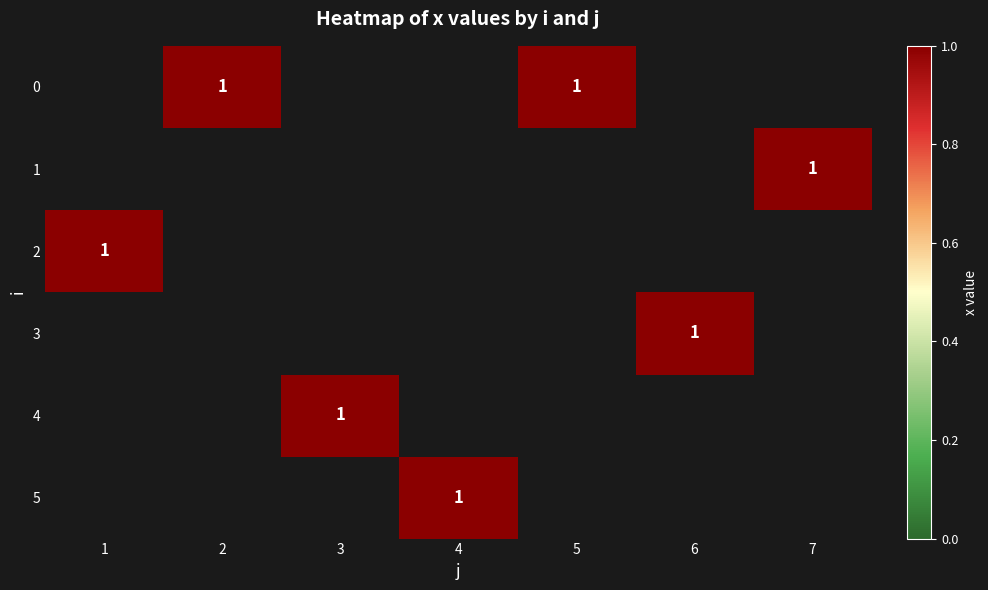

Which has a higher value, 1 or 2?

2